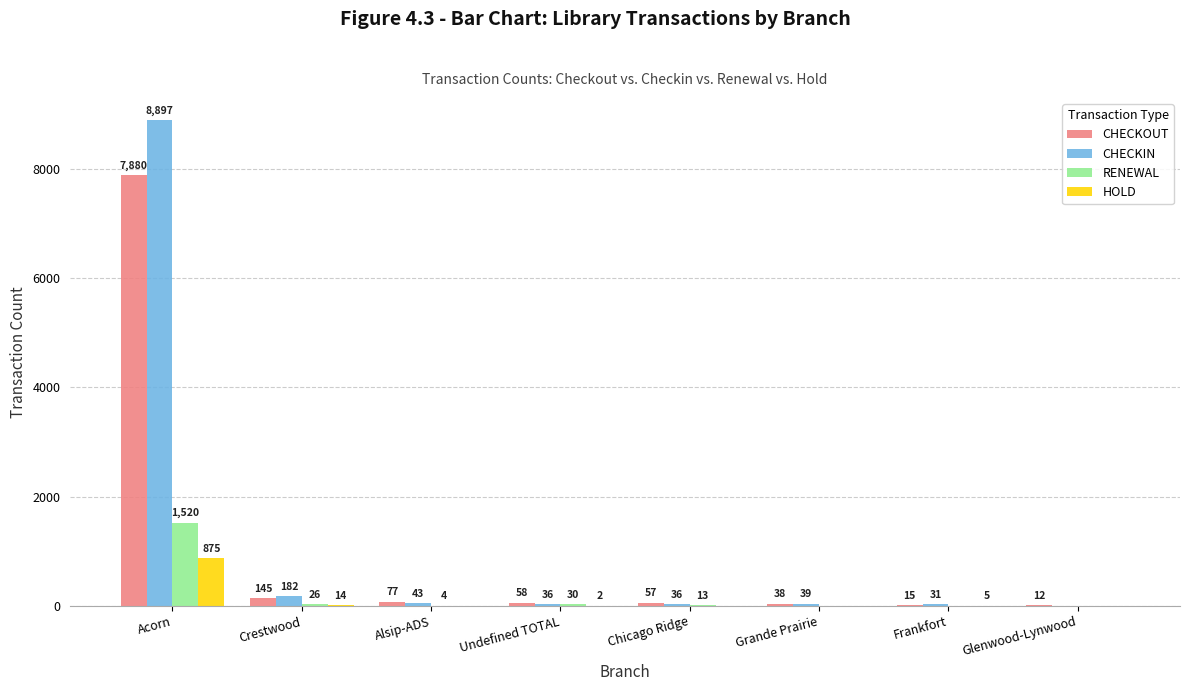

What is the sum of all RENEWAL values?

1593